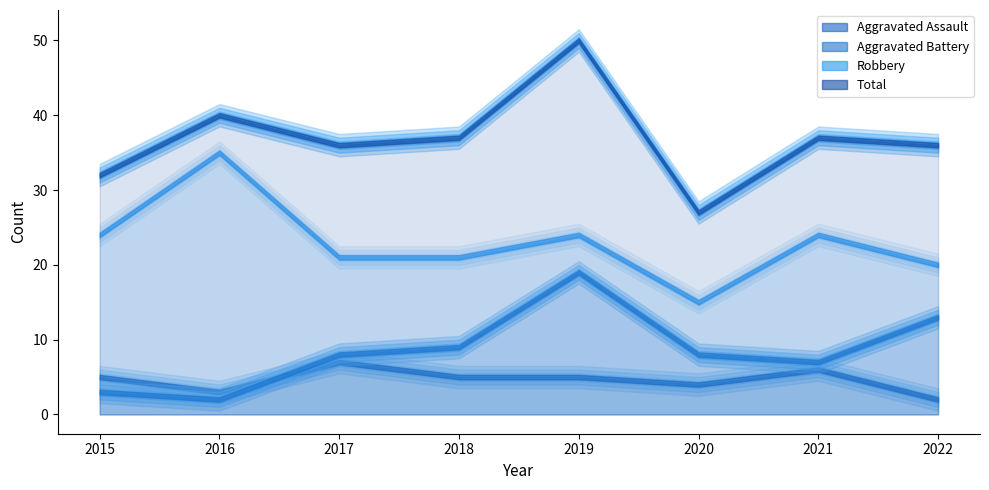

Reading left to right, what are all the values shown in this chart?

Aggravated Assault: 2015=5	2016=3	2017=7	2018=5	2019=5	2020=4	2021=6	2022=2
Aggravated Battery: 2015=3	2016=2	2017=8	2018=9	2019=19	2020=8	2021=7	2022=13
Robbery: 2015=24	2016=35	2017=21	2018=21	2019=24	2020=15	2021=24	2022=20
Total: 2015=32	2016=40	2017=36	2018=37	2019=50	2020=27	2021=37	2022=36